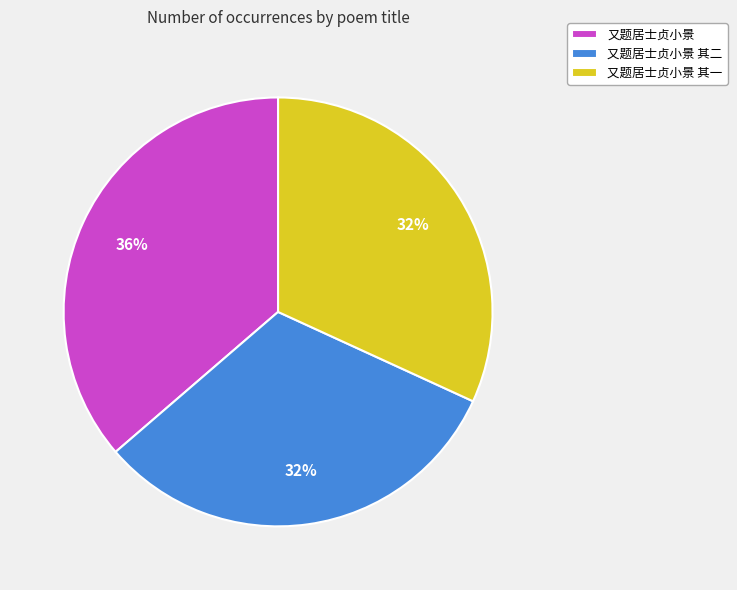

Do 又题居士贞小景 and 又题居士贞小景 其一 together represent more than half of the pie?

Yes